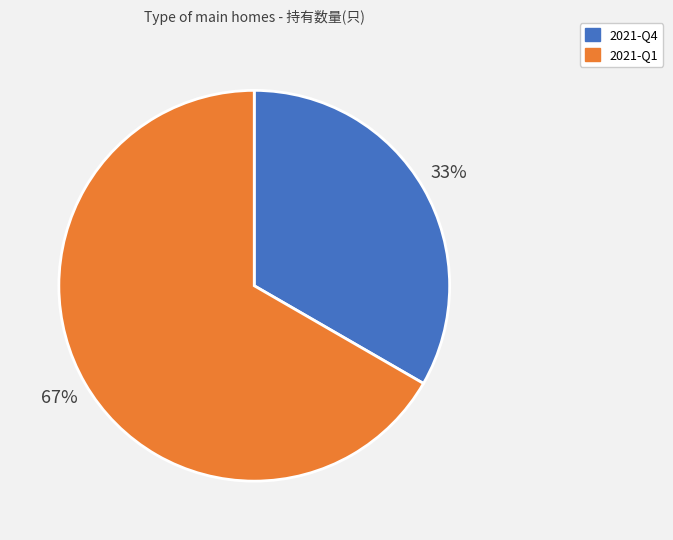

Is the sum of 2021-Q1 and 2021-Q4 greater than half?

Yes